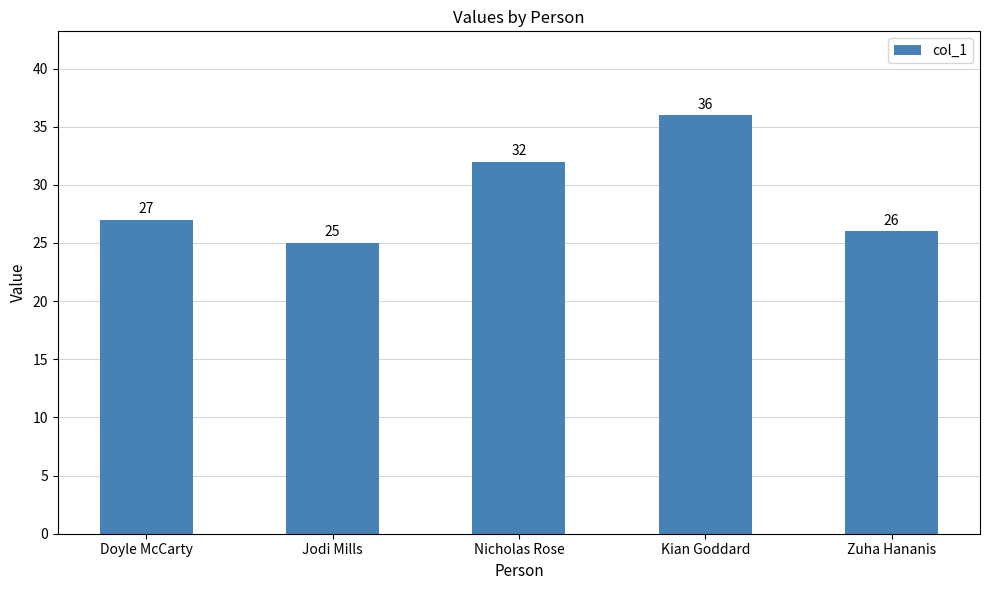

Rank the categories by value from lowest to highest.

Jodi Mills, Zuha Hananis, Doyle McCarty, Nicholas Rose, Kian Goddard